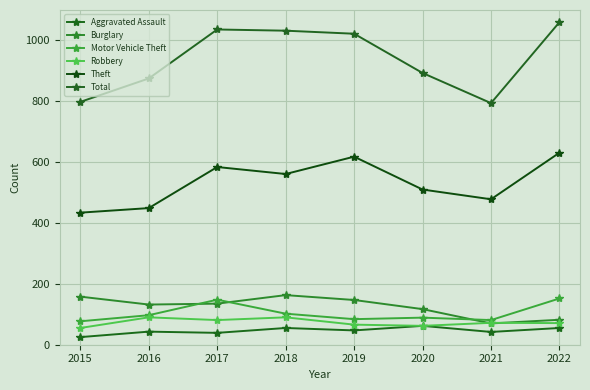

List the labels in order of Theft value, smallest first.

2015, 2016, 2021, 2020, 2018, 2017, 2019, 2022